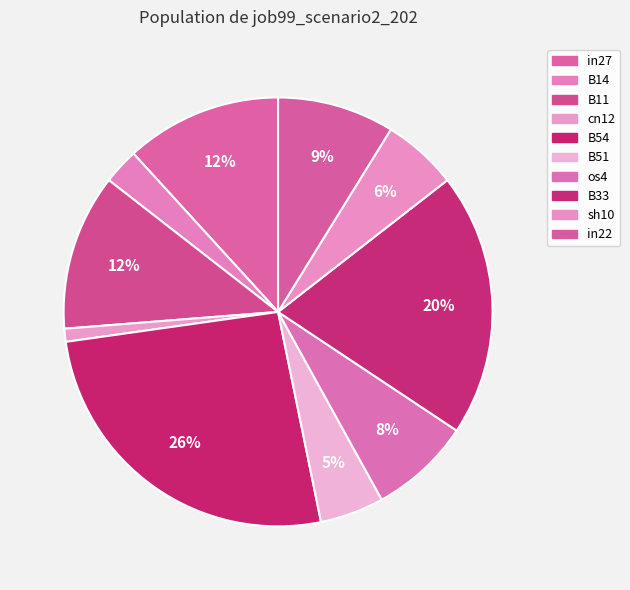

True or false: B54 accounts for 39% of the total.

False